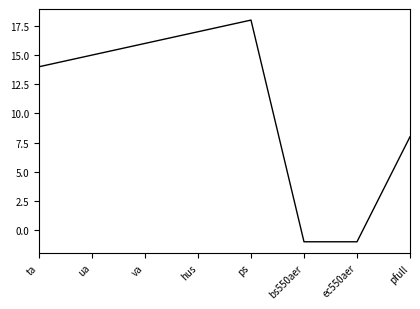

How many negative values are there?

2